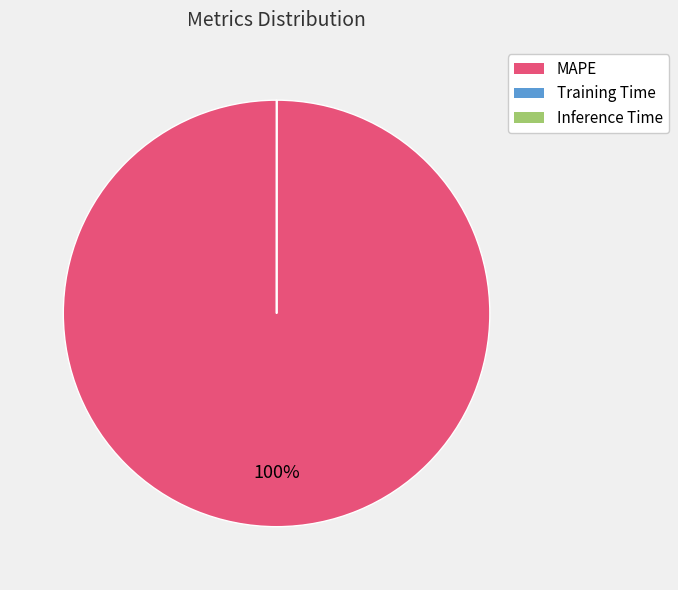

To the nearest percent, what is the average slice percentage?

33%